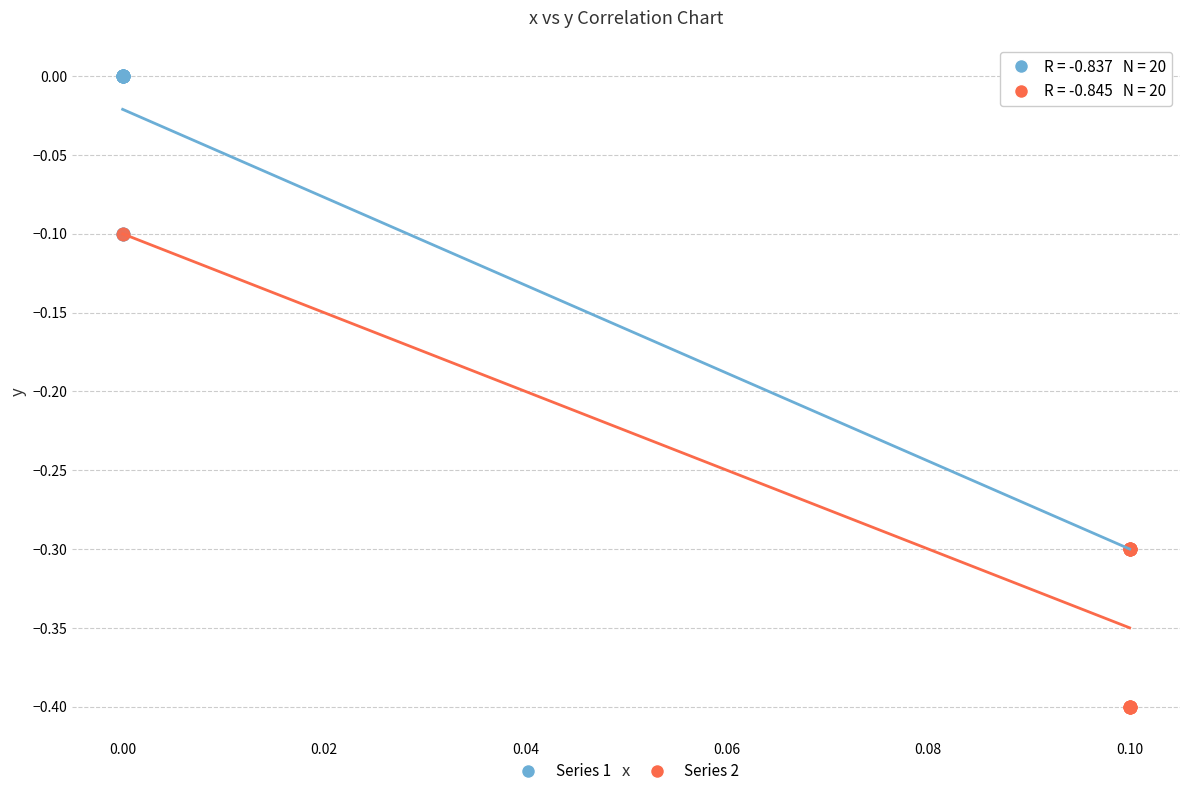

Which series contains the highest Y value?

Series 1